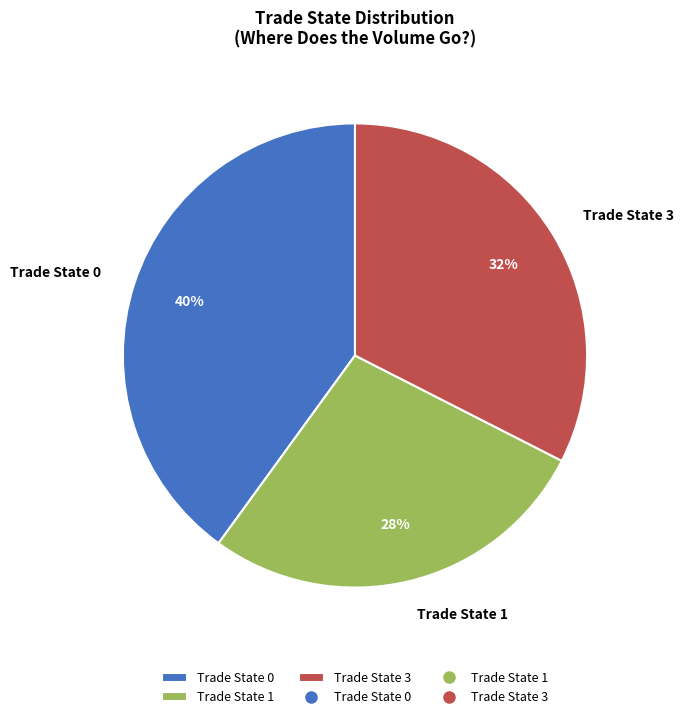

Do Trade State 3 and Trade State 0 together represent more than half of the pie?

Yes